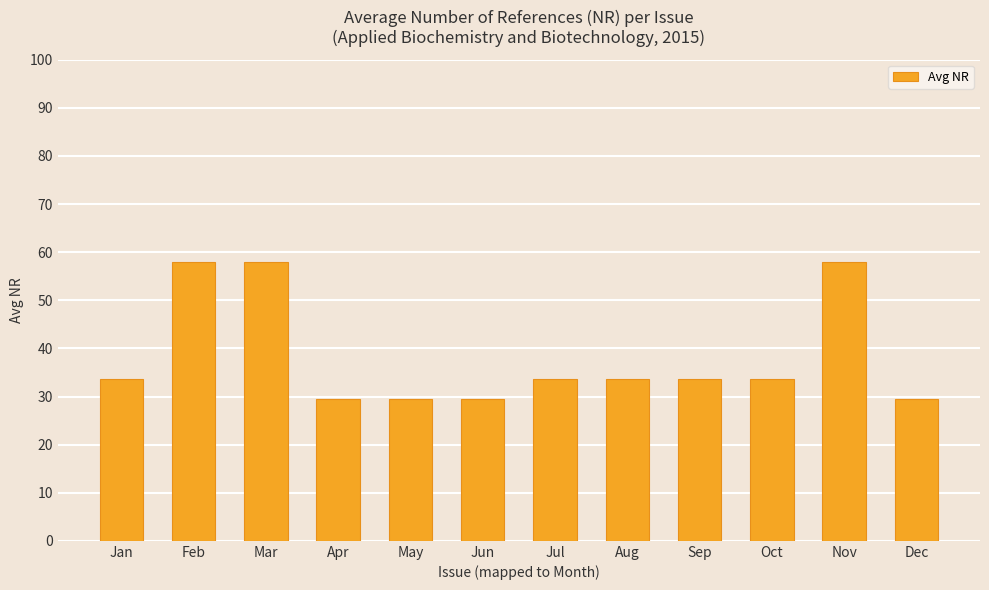

What is the value of the 4th bar from the left?

29.5